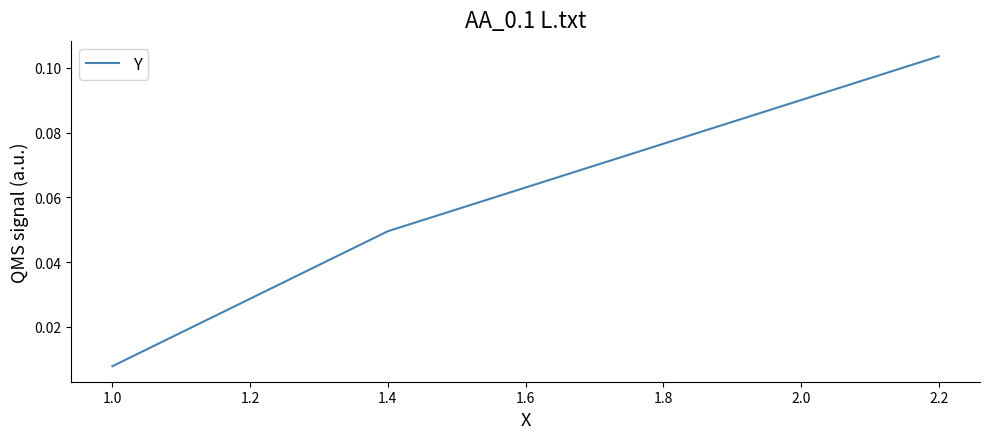

At which label is the value closest to 0?

1.0